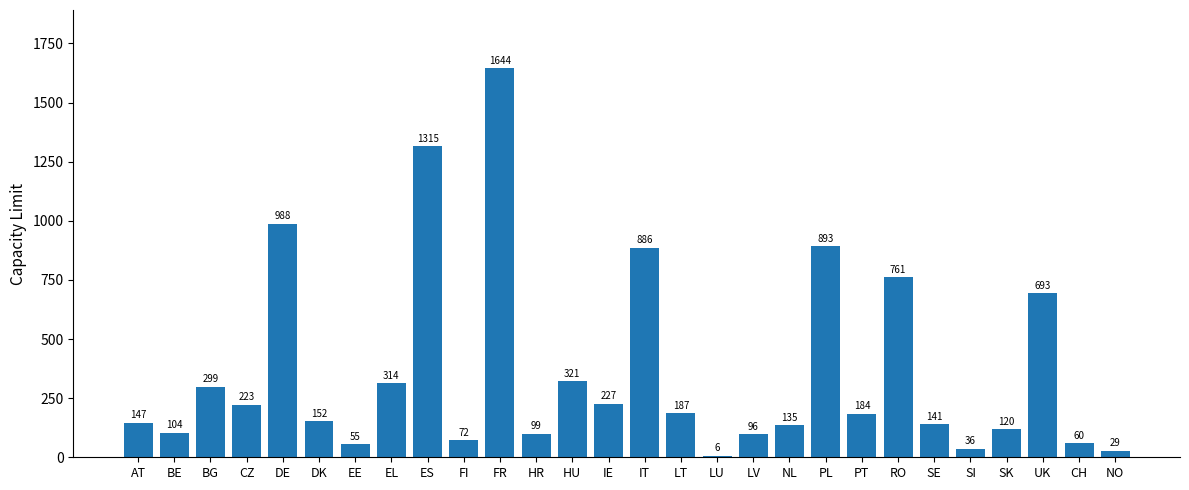

Which label corresponds to the largest value in the chart?

FR